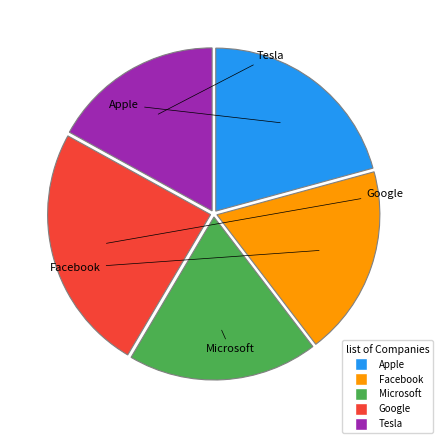

Is there any slice that represents more than half of the pie?

No